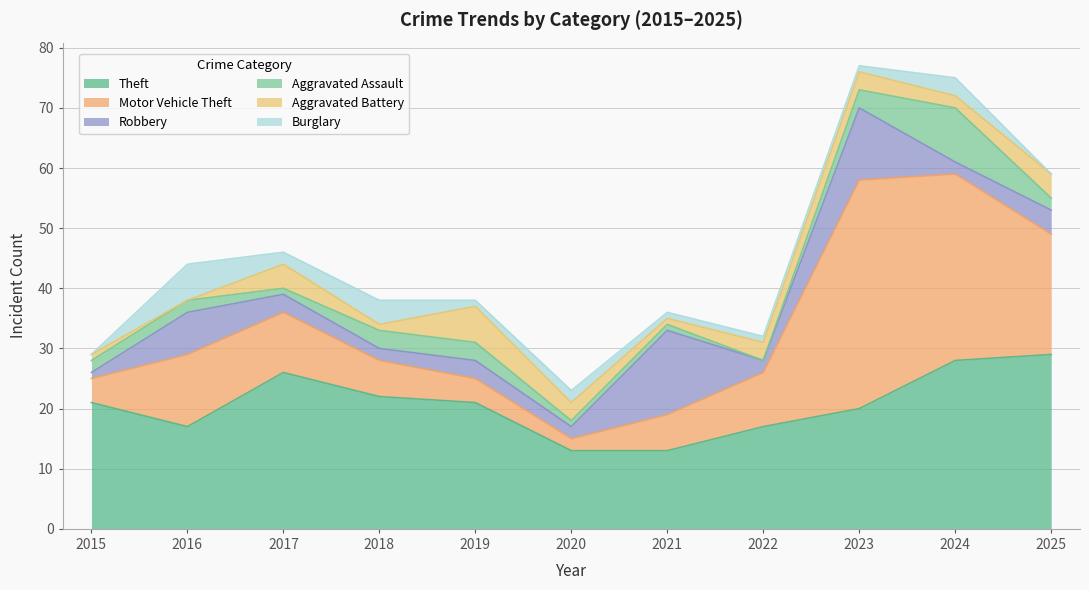

What is the value of the Robbery point at the 1st from the left?

1